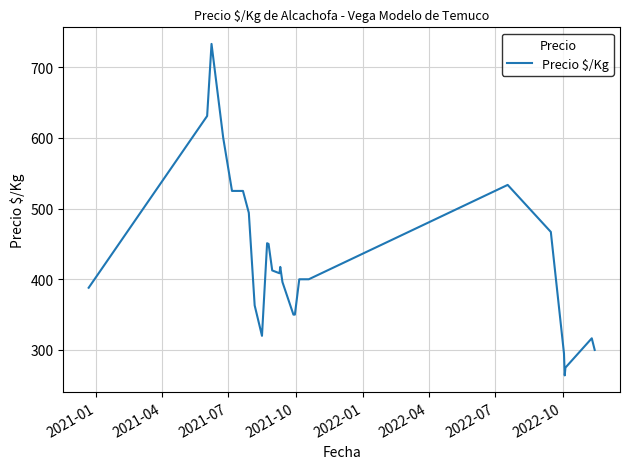

What is the minimum value shown in the chart?

264.0